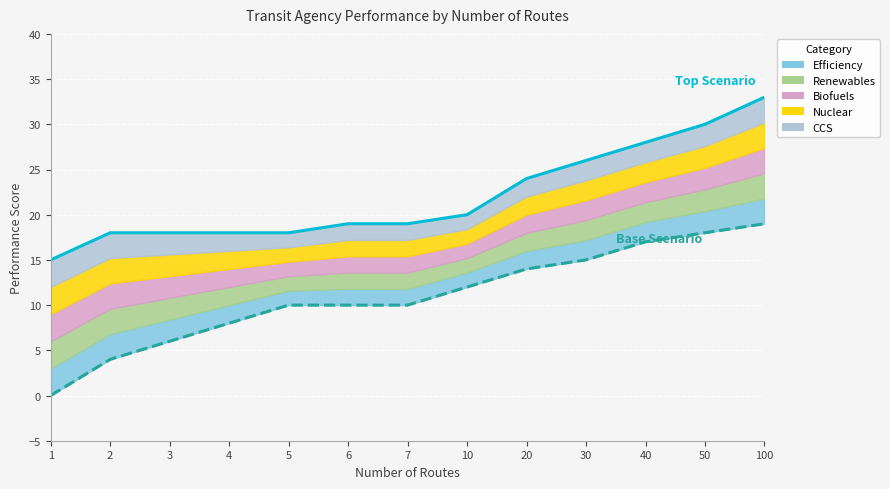

How many lines are shown in the chart?

2